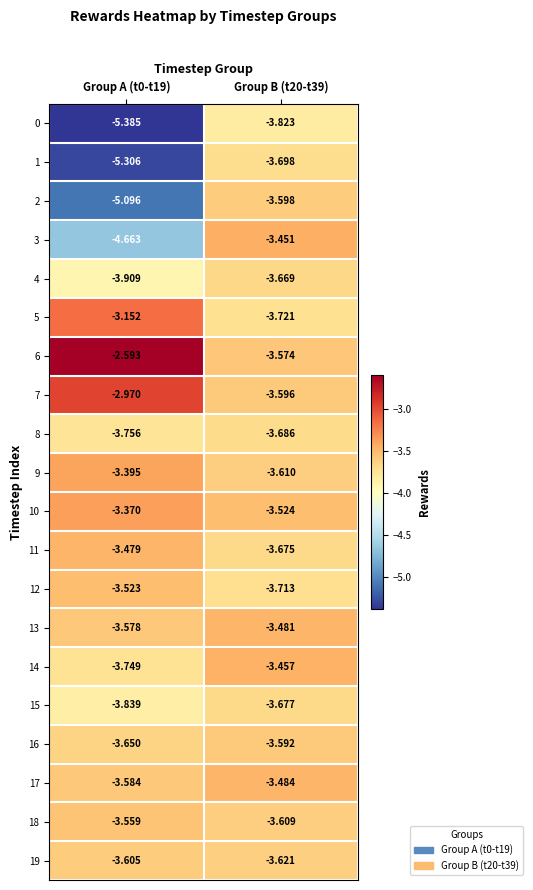

Is the value of 3 at Group A (t0-t19) greater than the value of 9 at Group B (t20-t39)?

No